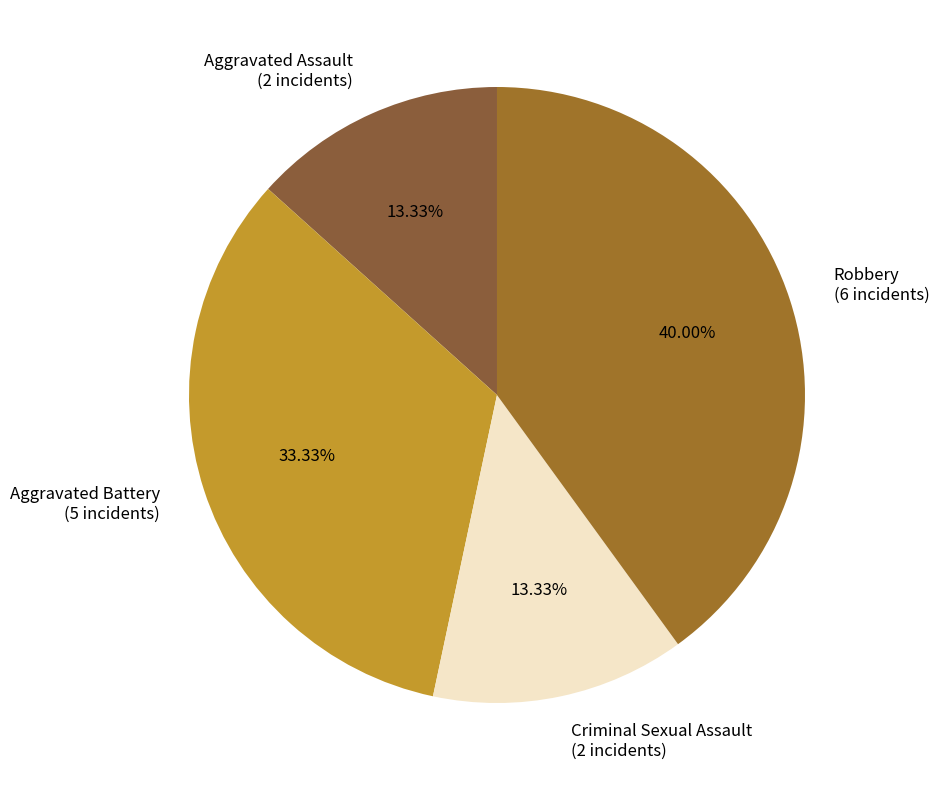

To the nearest percent, what percentage of the pie is Robbery?

40%